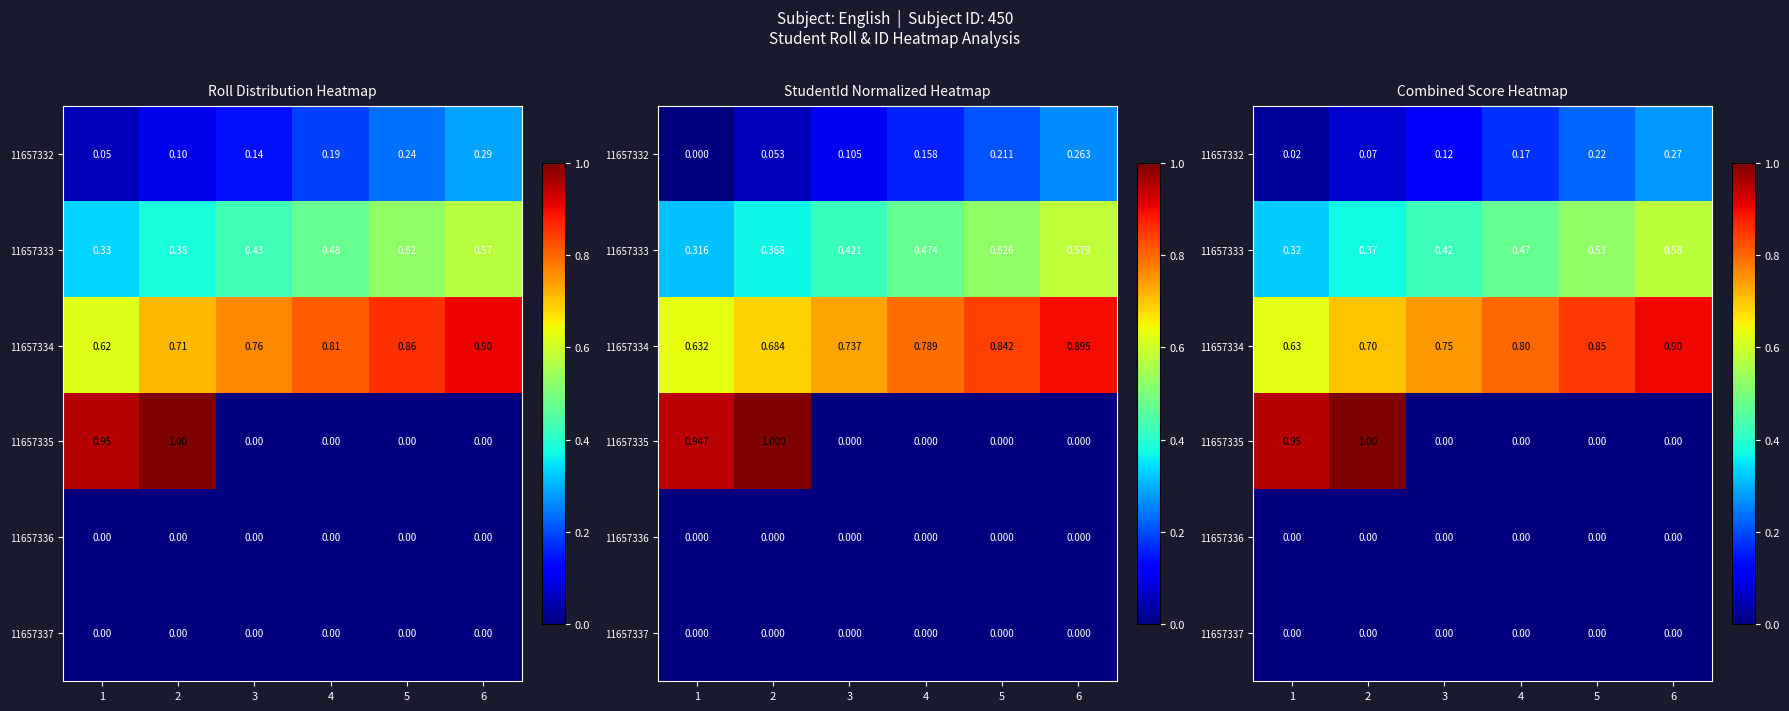

At how many categories does at least one series exceed 0?

6